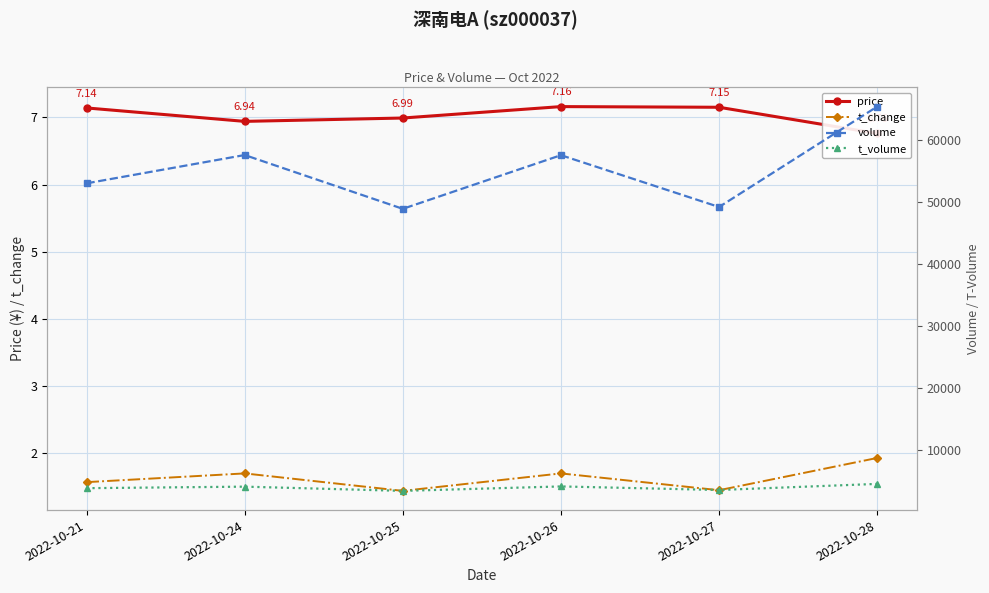

How many values in the price series exceed 7?

3